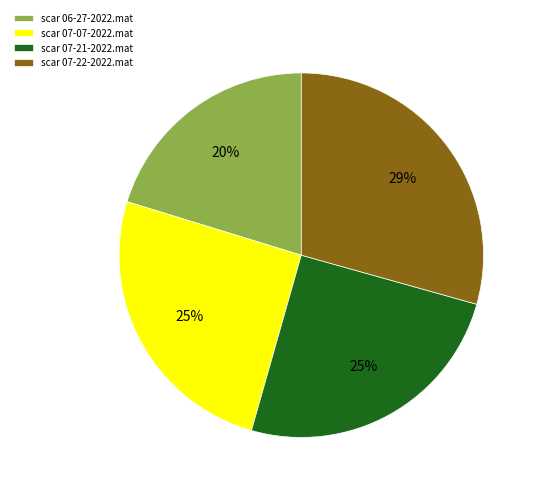

To the nearest percent, what is the average slice percentage?

25%